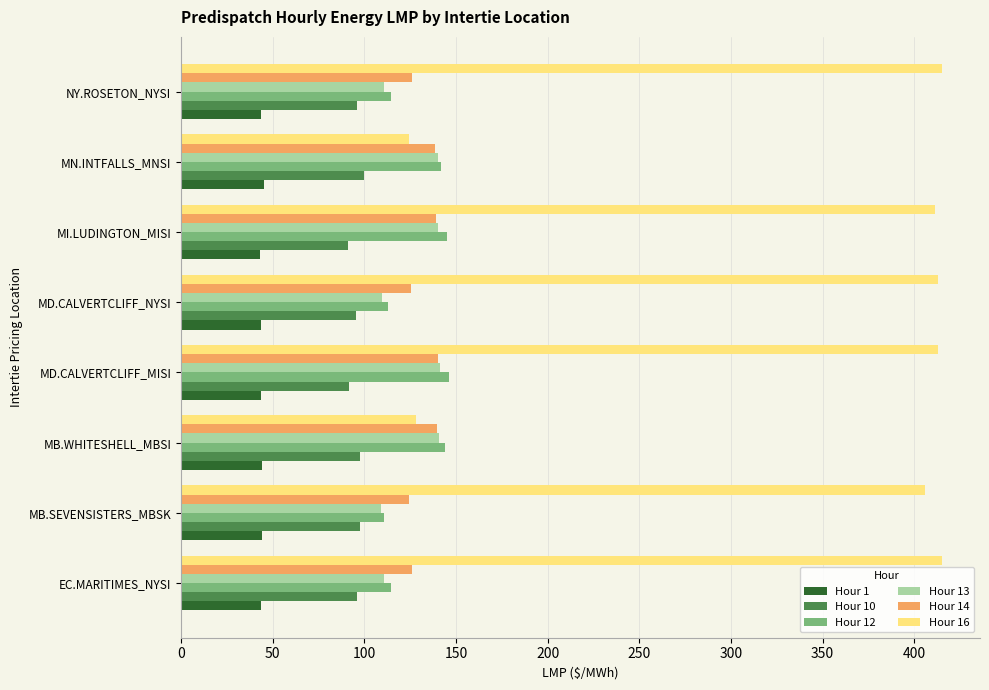

Which series has the largest range (max minus min)?

Hour 16